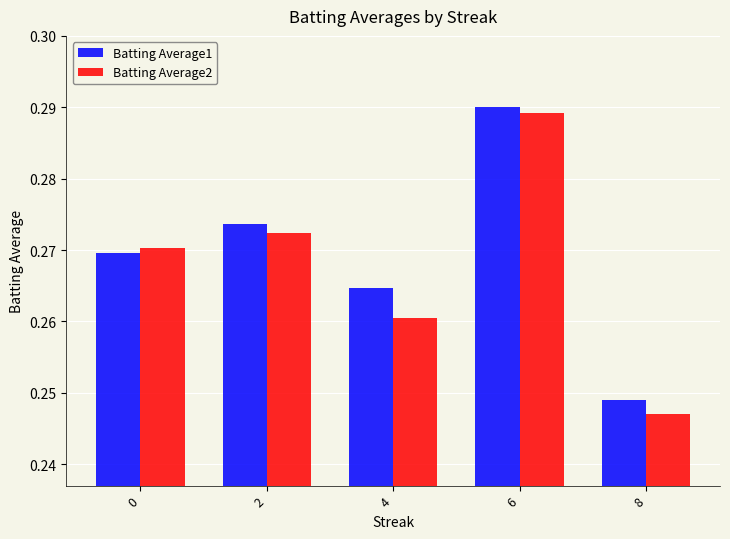

Which series has the largest total across all categories?

Batting Average1